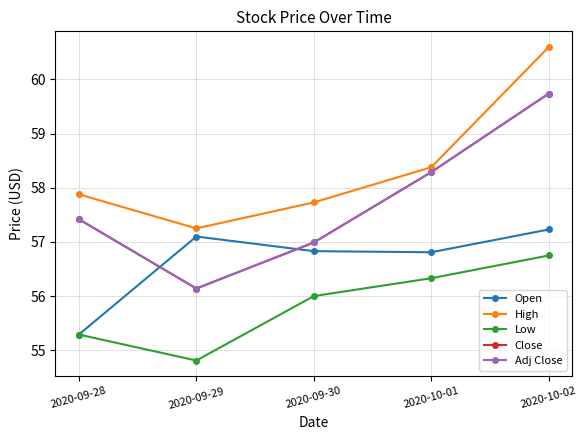

Rank the series at 2020-09-30 from highest to lowest value.

High, Close, Adj Close, Open, Low